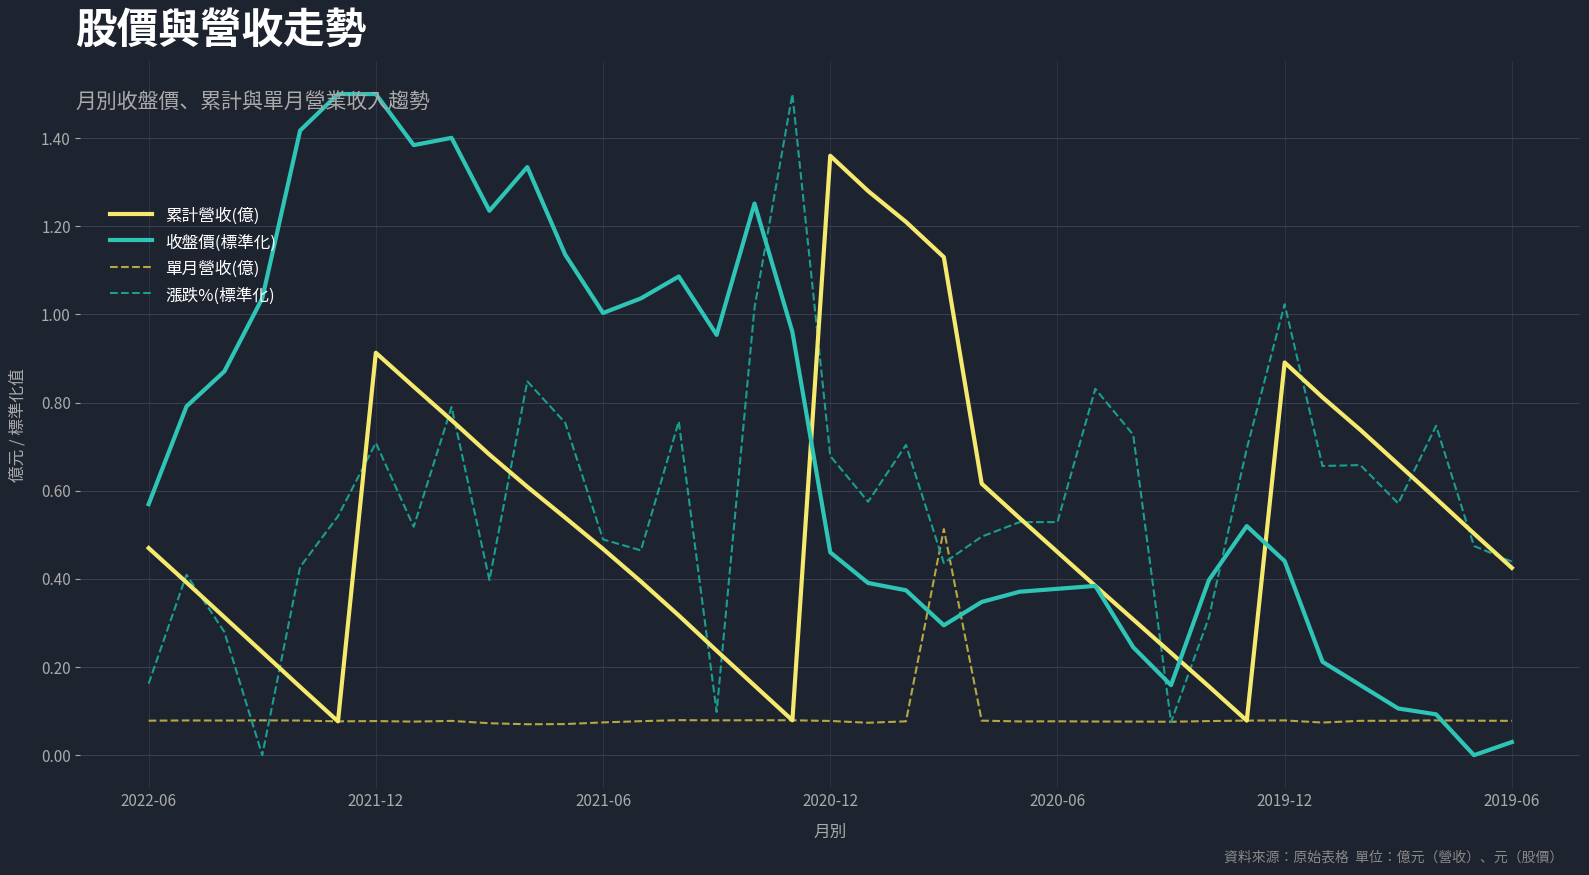

What is the maximum value for 漲跌%(標準化)?

1.5